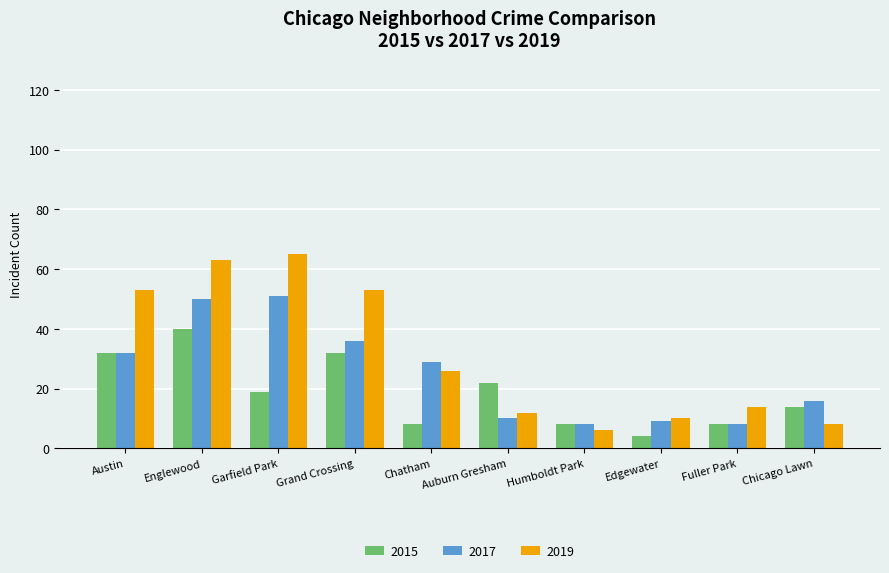

Which series changed the most between Chatham and Humboldt Park?

2017